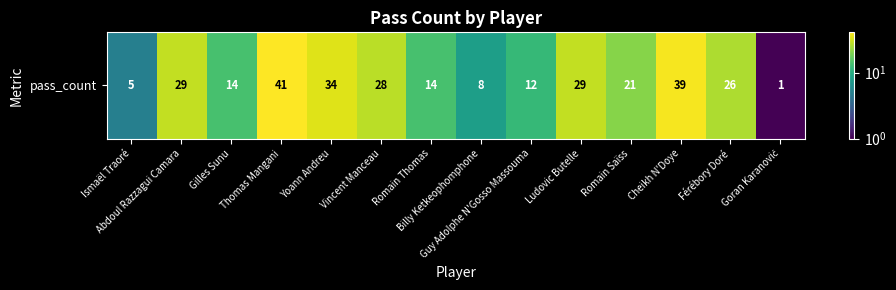

Reading left to right, transcribe all the data shown in this chart.

Ismaël Traoré=5	Abdoul Razzagui Camara=29	Gilles Sunu=14	Thomas Mangani=41	Yoann Andreu=34	Vincent Manceau=28	Romain Thomas=14	Billy Ketkeophomphone=8	Guy Adolphe N'Gosso Massouma=12	Ludovic Butelle=29	Romain Saïss=21	Cheikh N'Doye=39	Férébory Doré=26	Goran Karanović=1